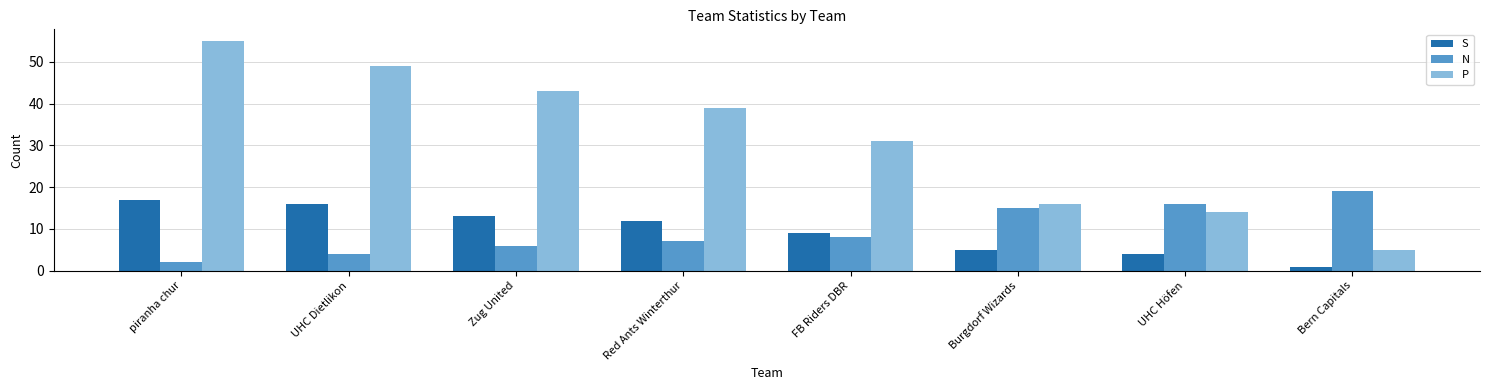

Which series has the largest range (max minus min)?

P